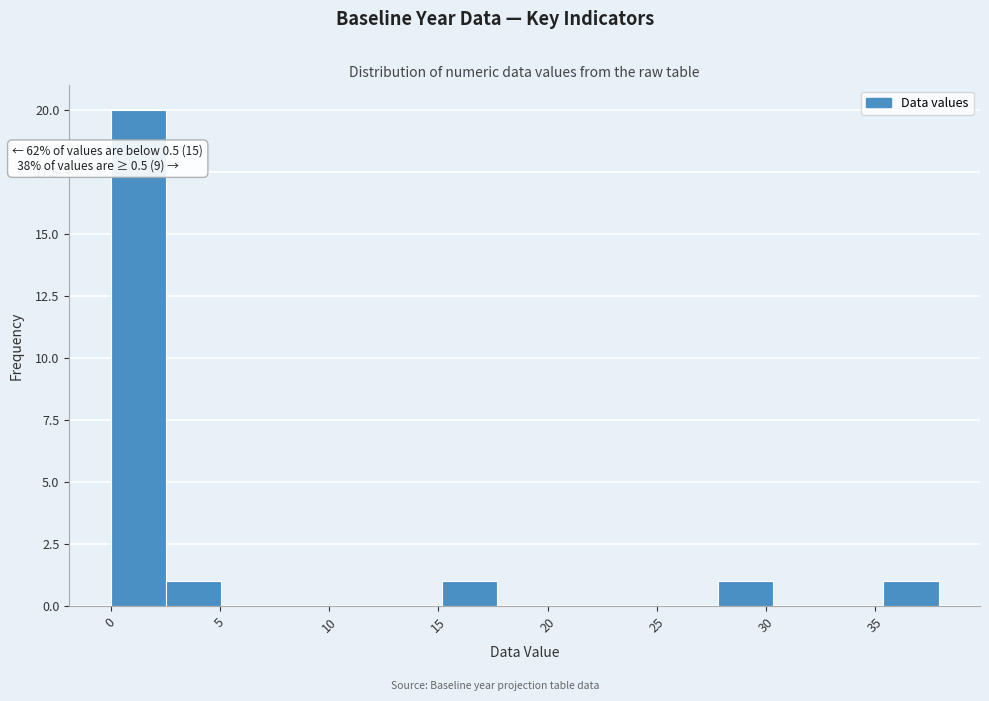

Over which range of the x-axis is the bar tallest?

0.0 to 2.5